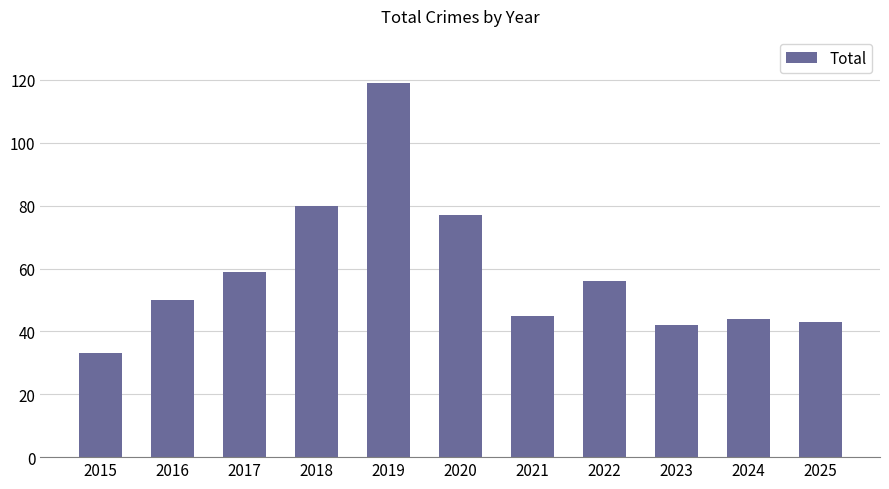

What is the maximum value shown in the chart?

119